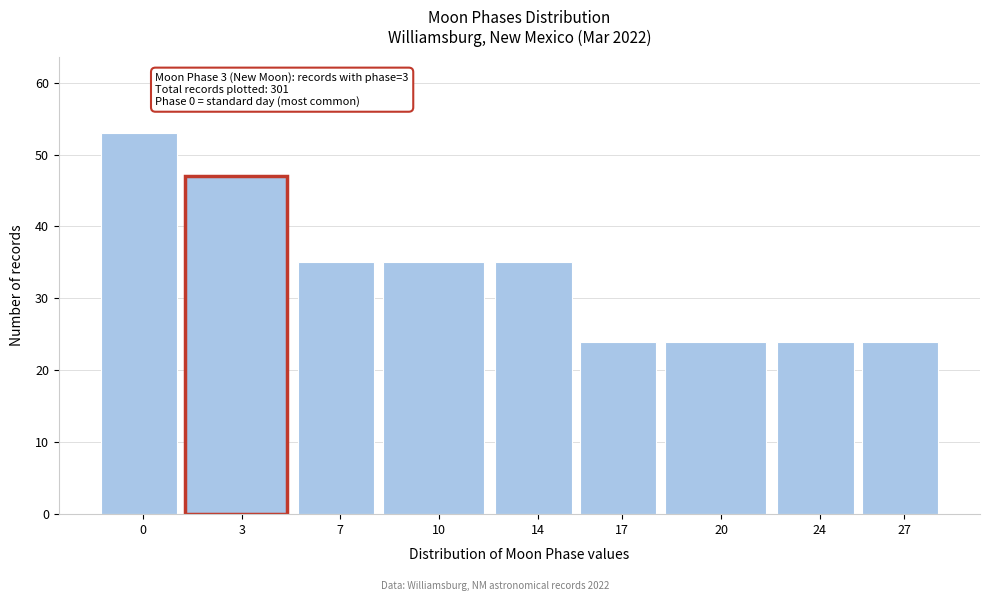

Reading left to right, extract all data points from this chart.

0=53	3=47	7=35	10=35	14=35	17=24	20=24	24=24	27=24